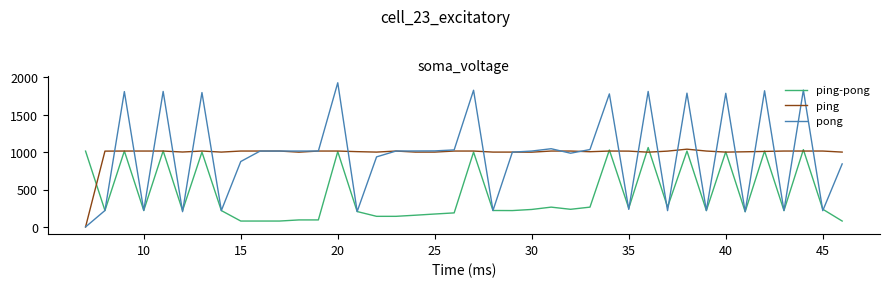

What is the sum of all ping-pong values?

17439